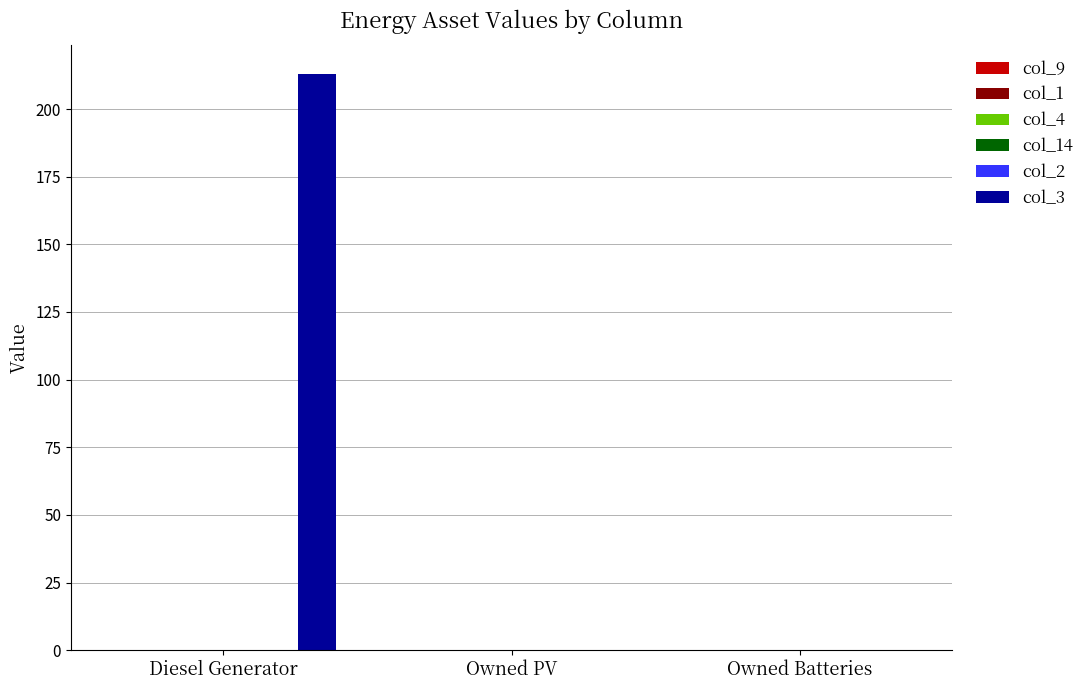

What is the sum of all values?

213